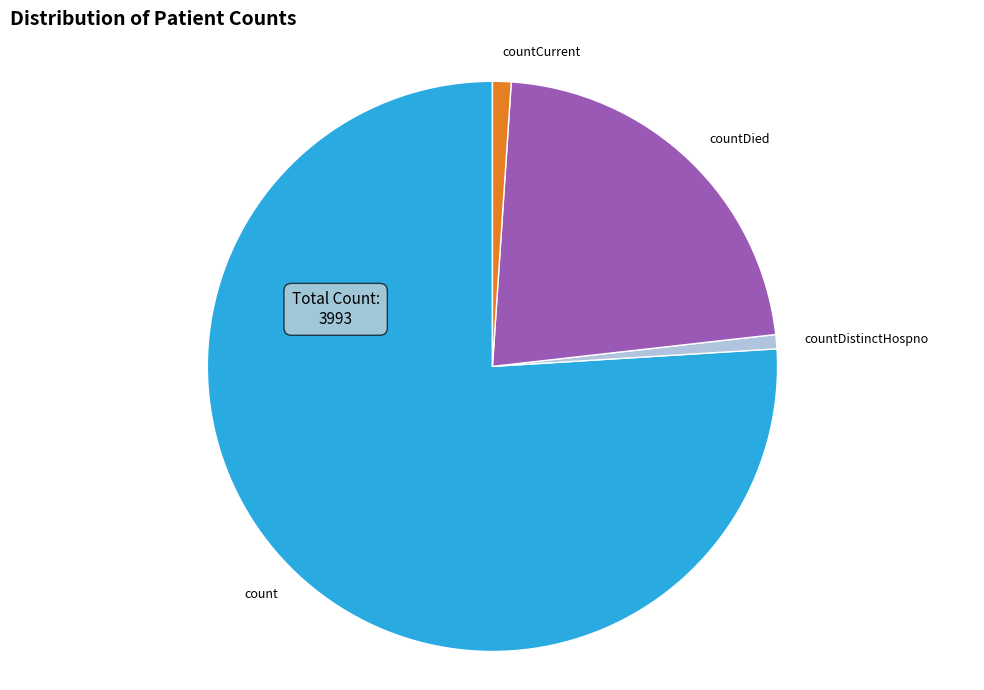

Between countDied and countCurrent, which is larger?

countDied